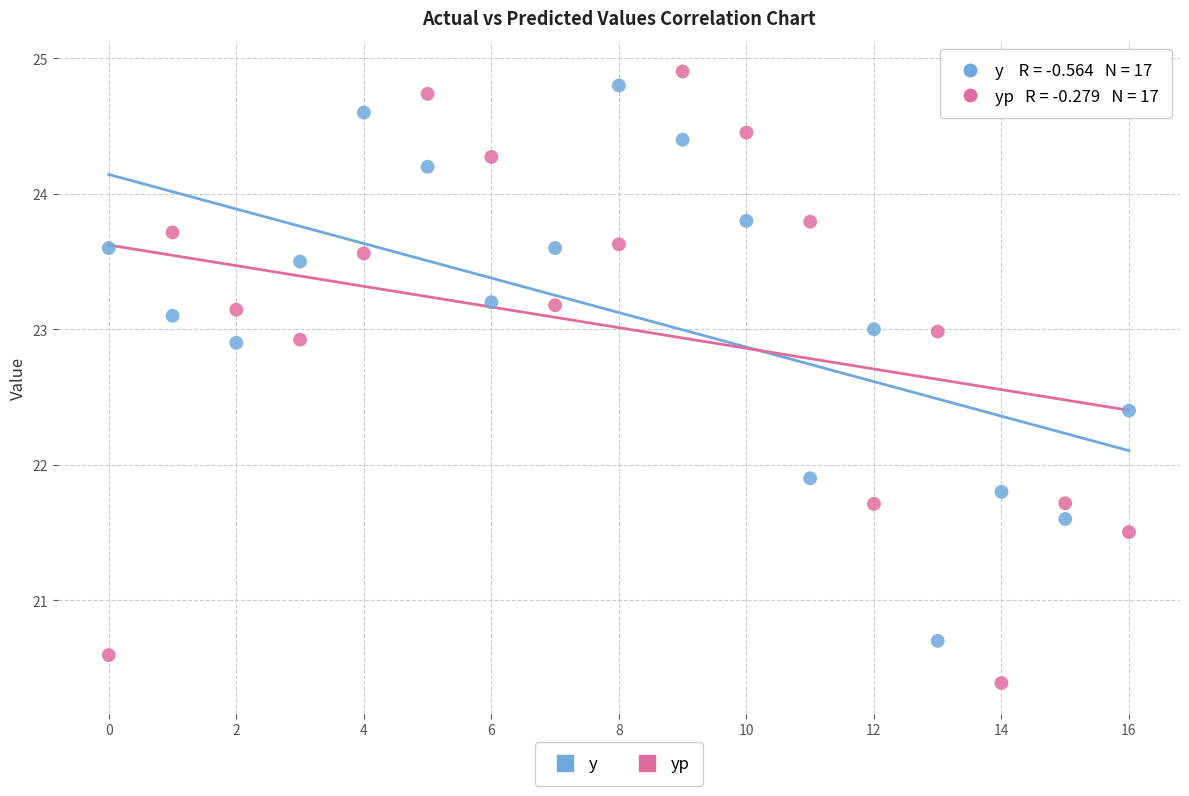

Which series contains the lowest Y value?

yp